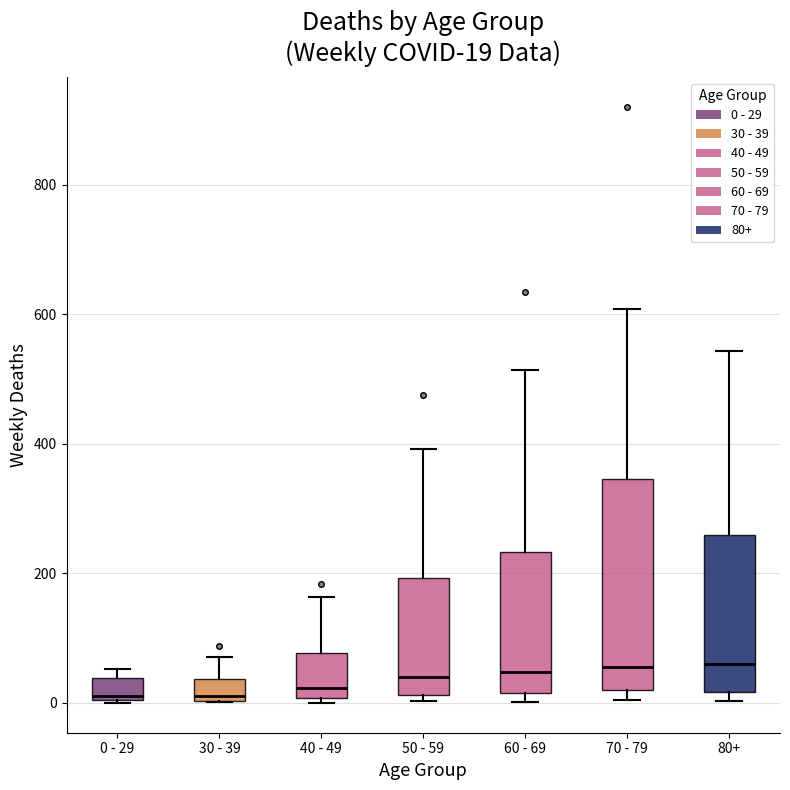

Which box is the tallest, from its lower edge to its upper edge?

70 - 79